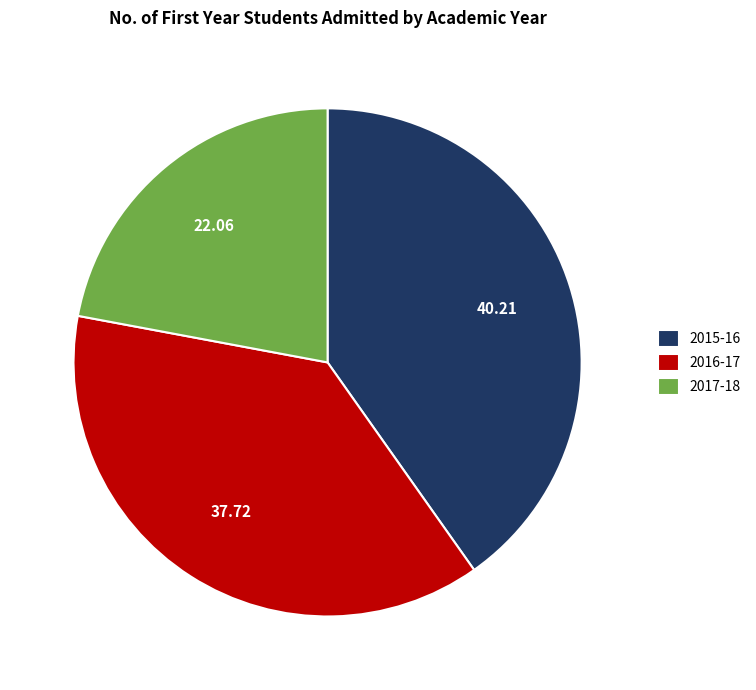

Combined, do 2016-17 and 2017-18 account for over 50%?

Yes